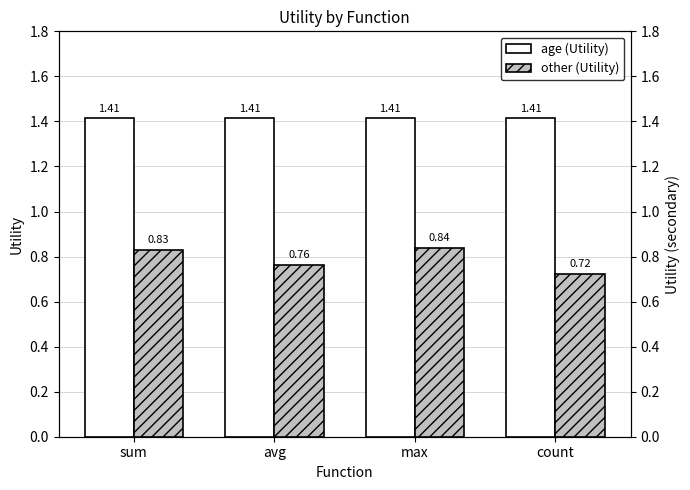

At which category is the sum across all series the highest?

max